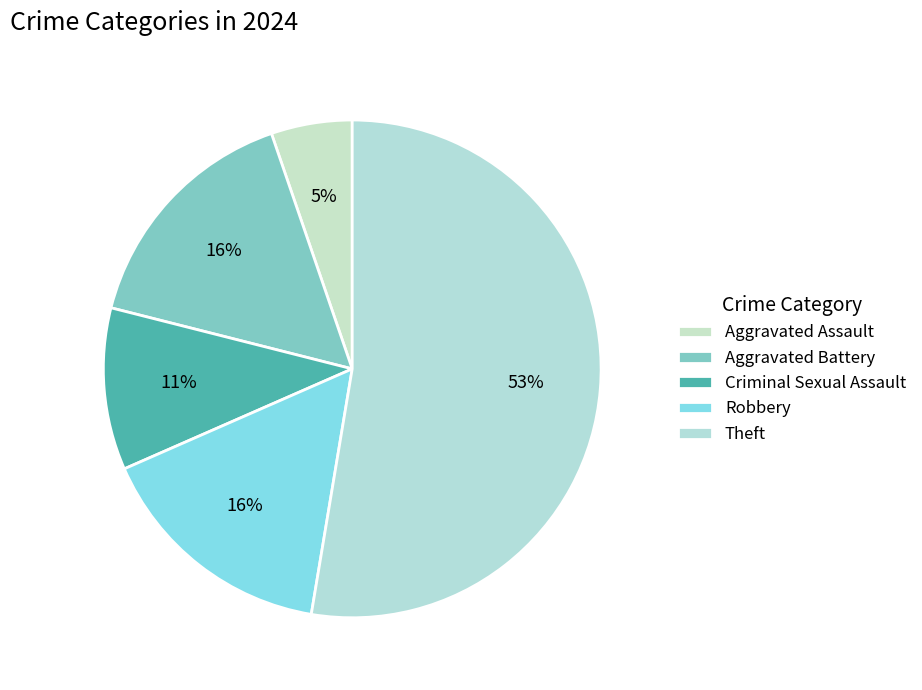

Combined, do Criminal Sexual Assault and Aggravated Battery account for over 50%?

No